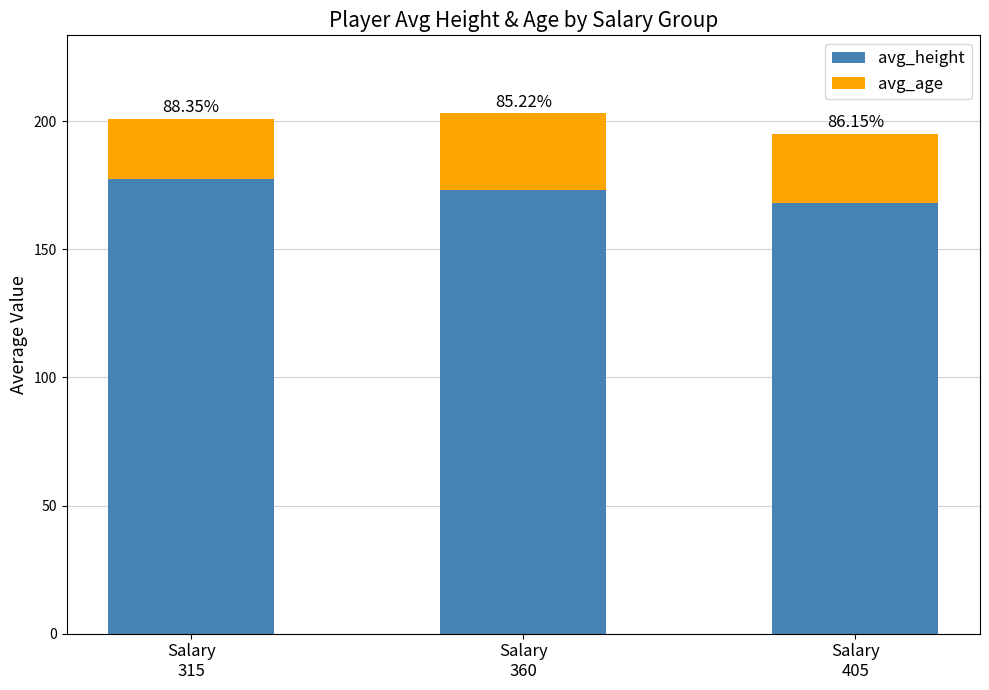

Read the avg_age value at Salary
405.

27.0